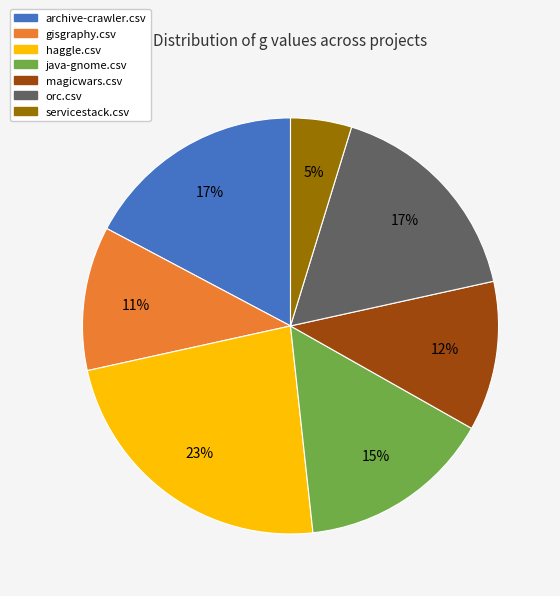

How many slices are in this pie chart?

7